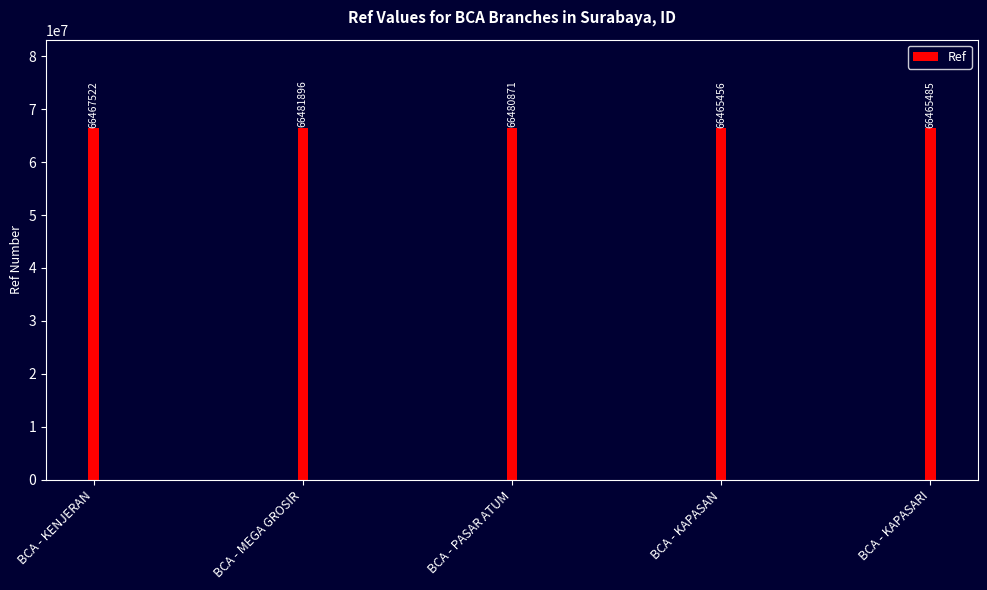

At which label is the value closest to 66473676?

BCA - KENJERAN